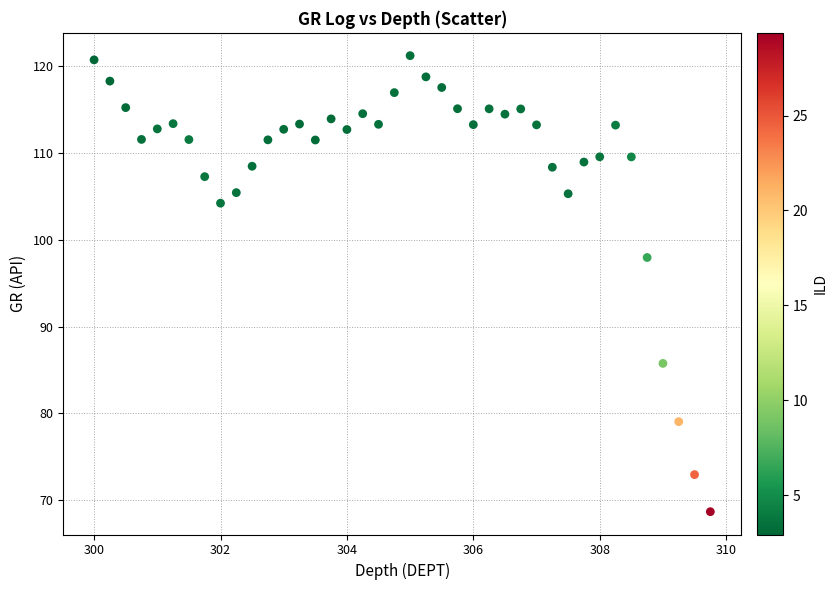

What is the range of X values (max minus min)?

9.8